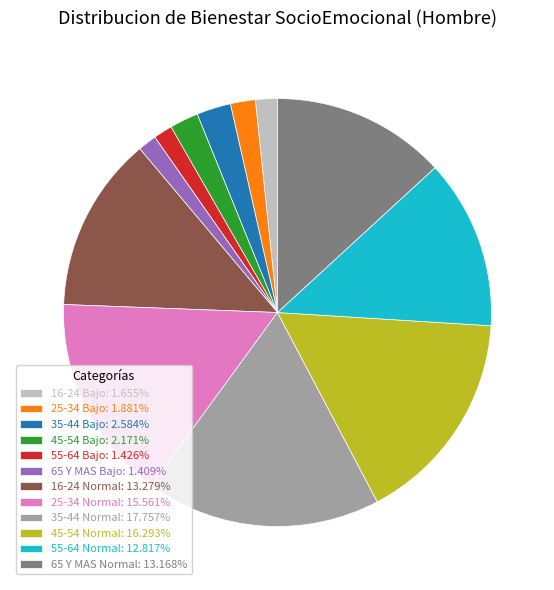

Approximately how many times larger is the value at 16-24 Bajo: 1.655% compared to 65 Y MAS Bajo: 1.409%?

1.2